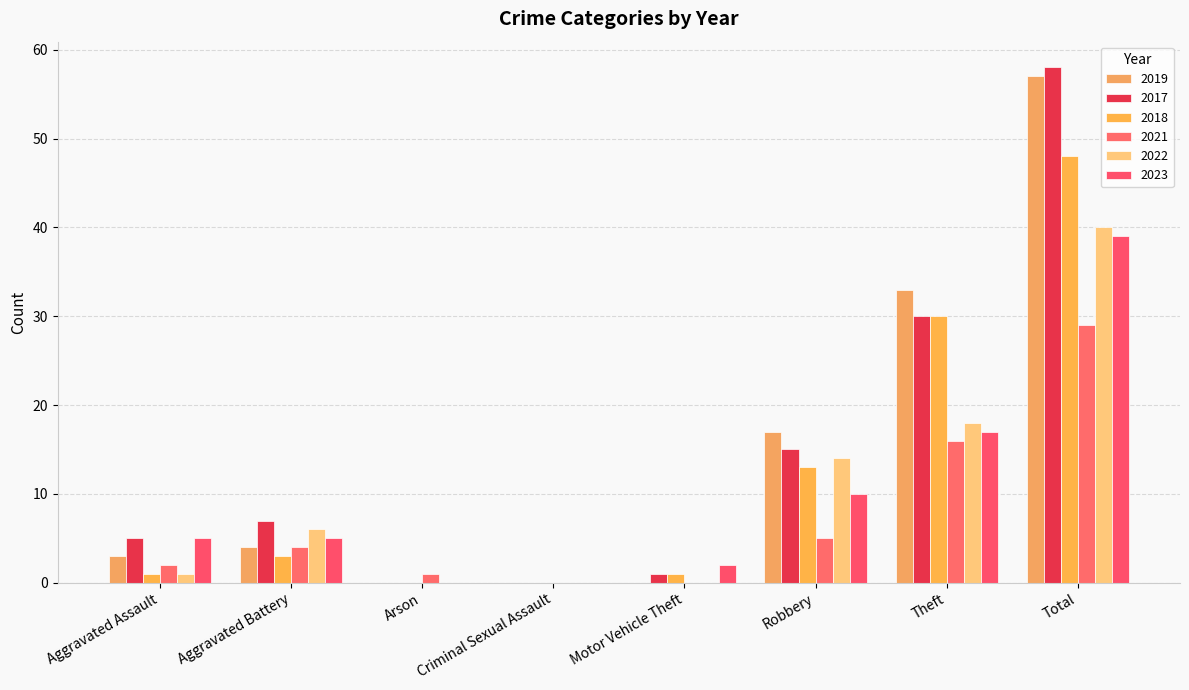

Are the bars grouped side by side (vs. stacked)?

Yes